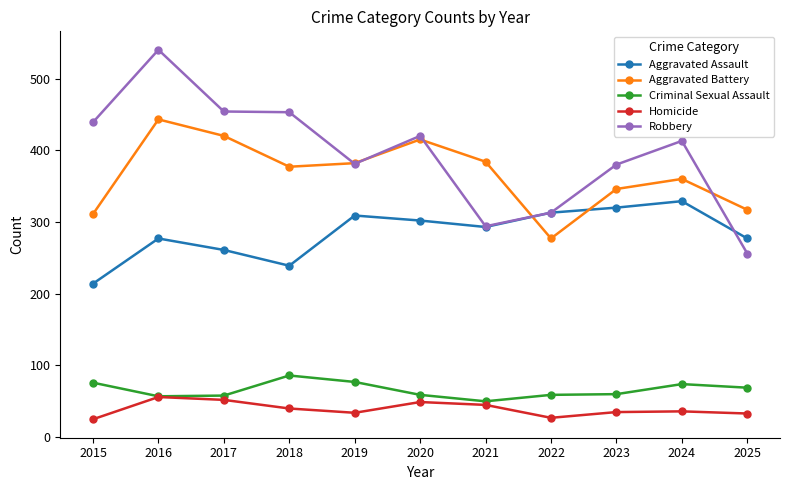

Is the value of Criminal Sexual Assault at 2022 greater than the value of Aggravated Battery at 2018?

No